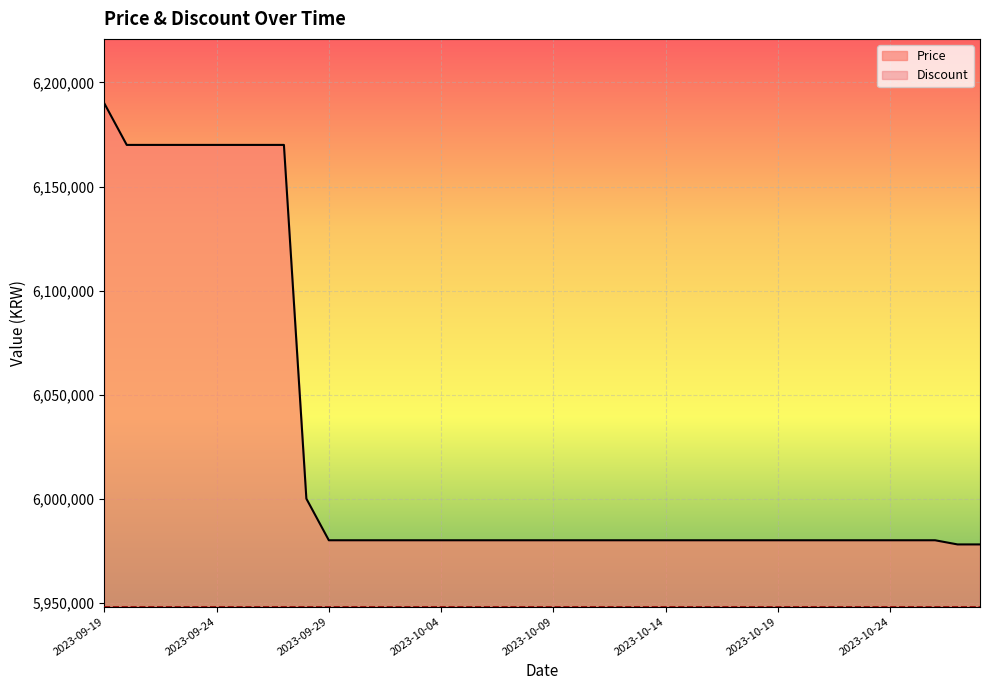

True or false: Discount and Price cross at least once.

False